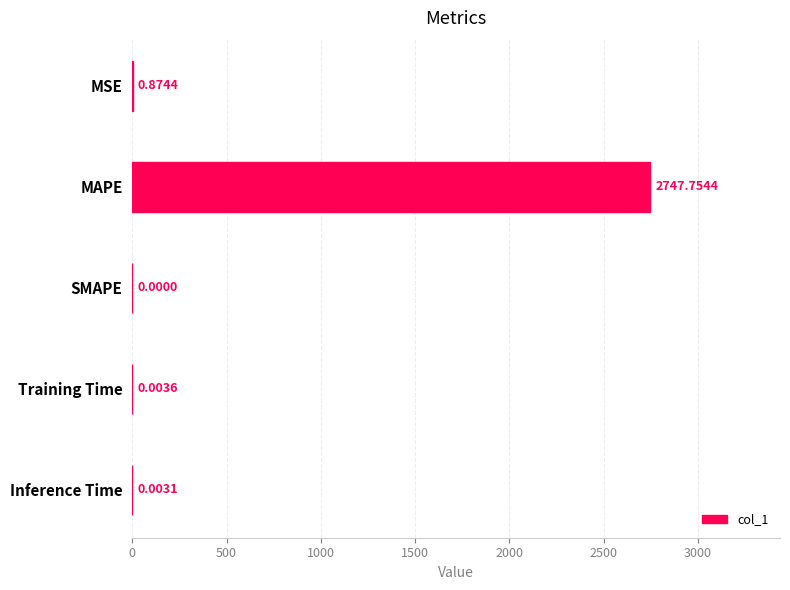

At which category does the chart reach its peak across all series?

MAPE